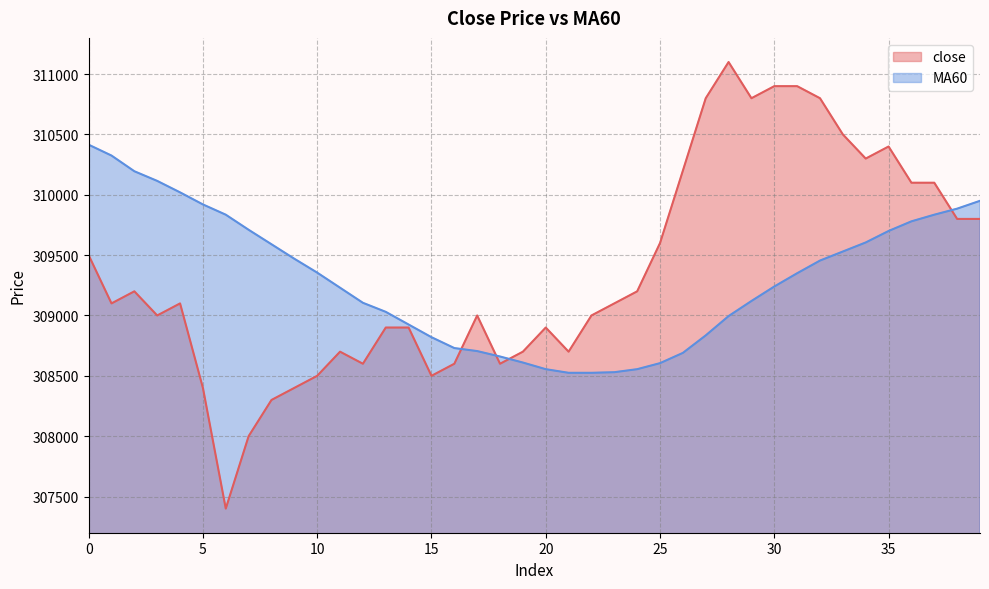

What is the difference between the second highest and minimum values in the close series?

3500